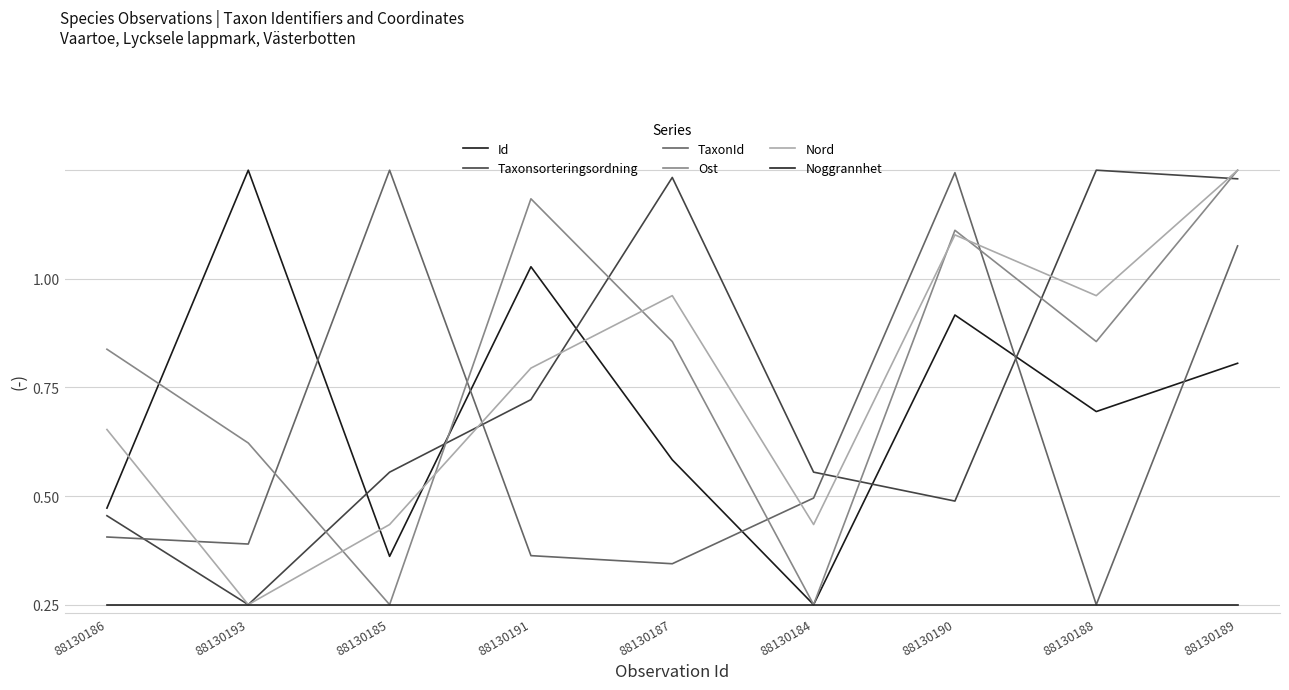

Is this an area chart (filled region under the line)?

No